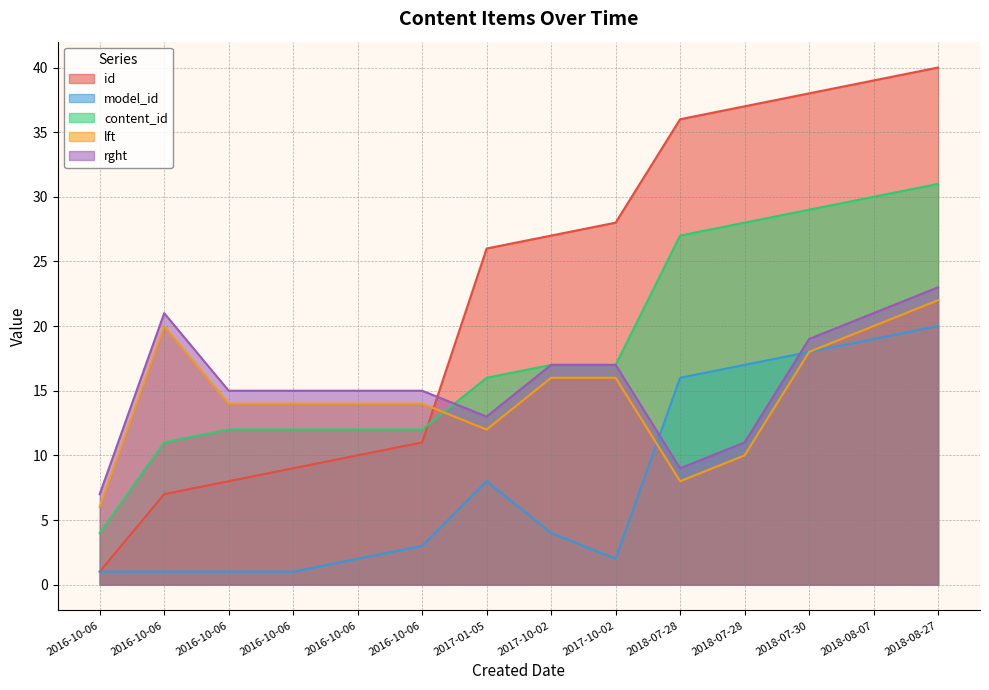

Rank the series at 2017-01-05 from highest to lowest value.

id, content_id, rght, lft, model_id